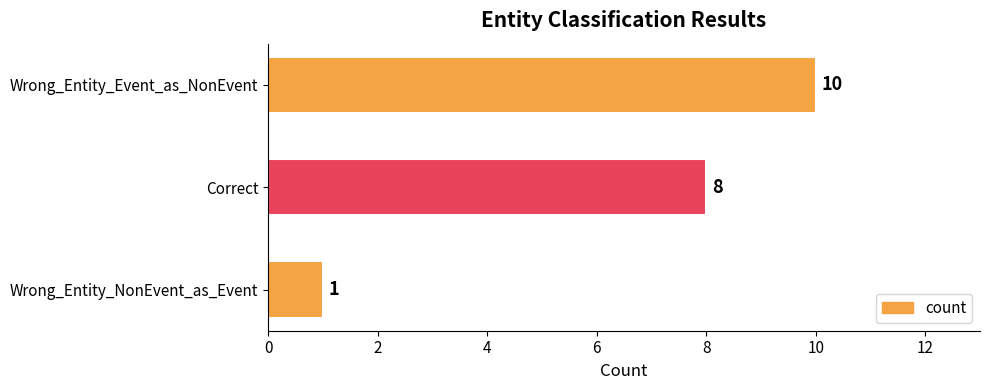

Does the chart contain stacked bars?

No